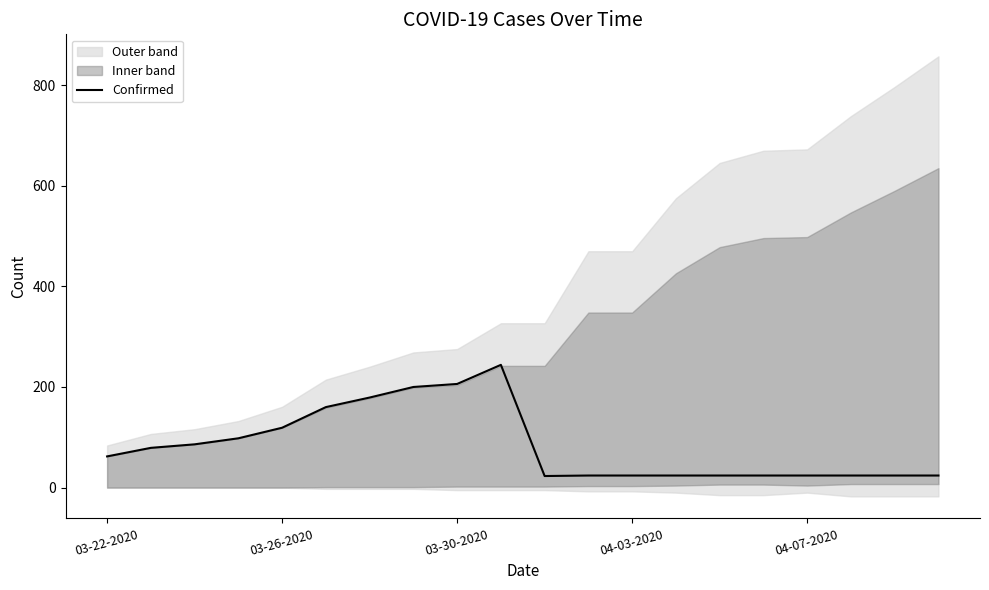

At which label is Confirmed closest to 133?

03-26-2020